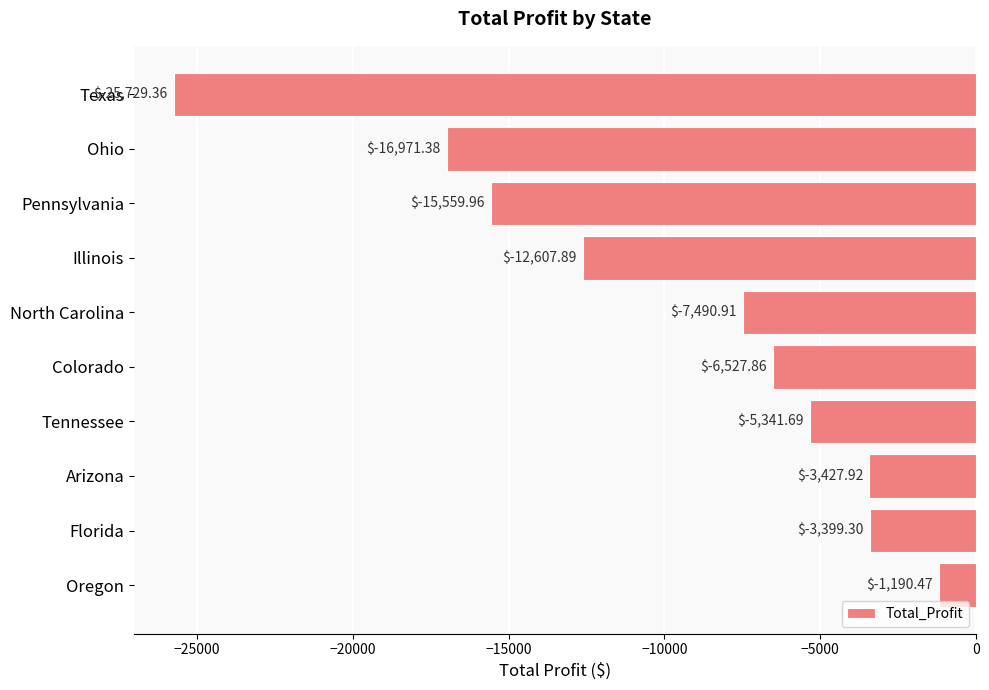

What is the change in value from Illinois to Tennessee?

+7266.2